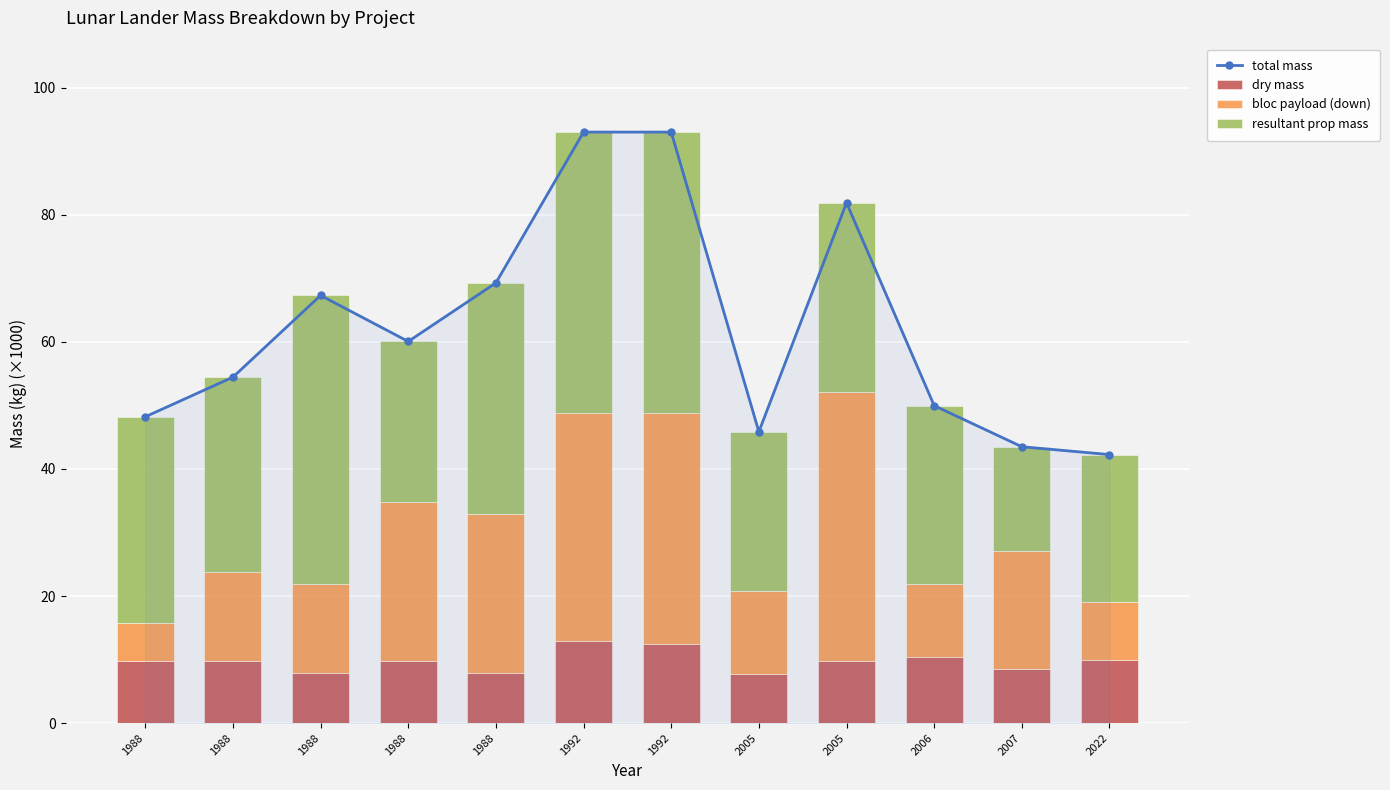

The value of resultant prop mass at 1988 is 25.3. True or false?

True